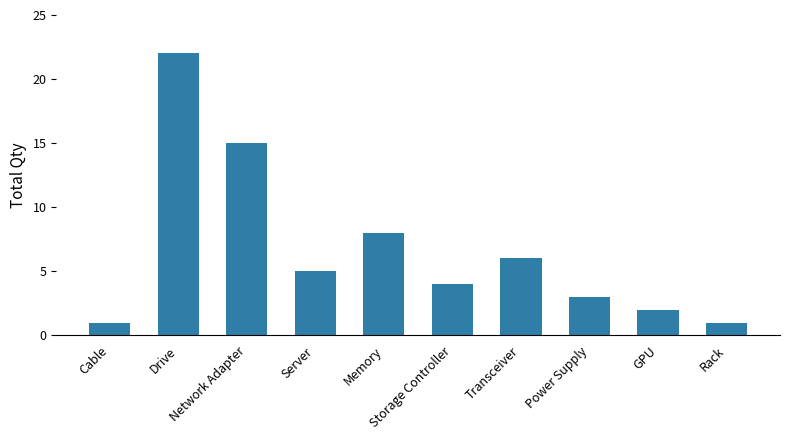

What is the label of the 8th bar from the right?

Network Adapter